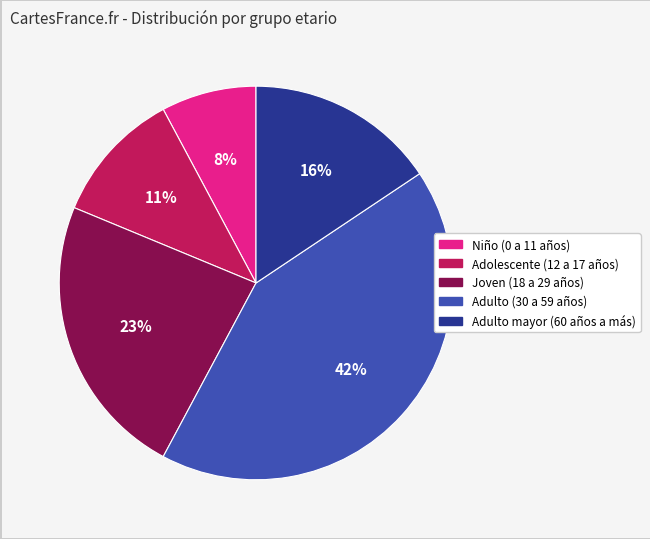

Rank the categories by value from lowest to highest.

Niño (0 a 11 años), Adolescente (12 a 17 años), Adulto mayor (60 años a más), Joven (18 a 29 años), Adulto (30 a 59 años)